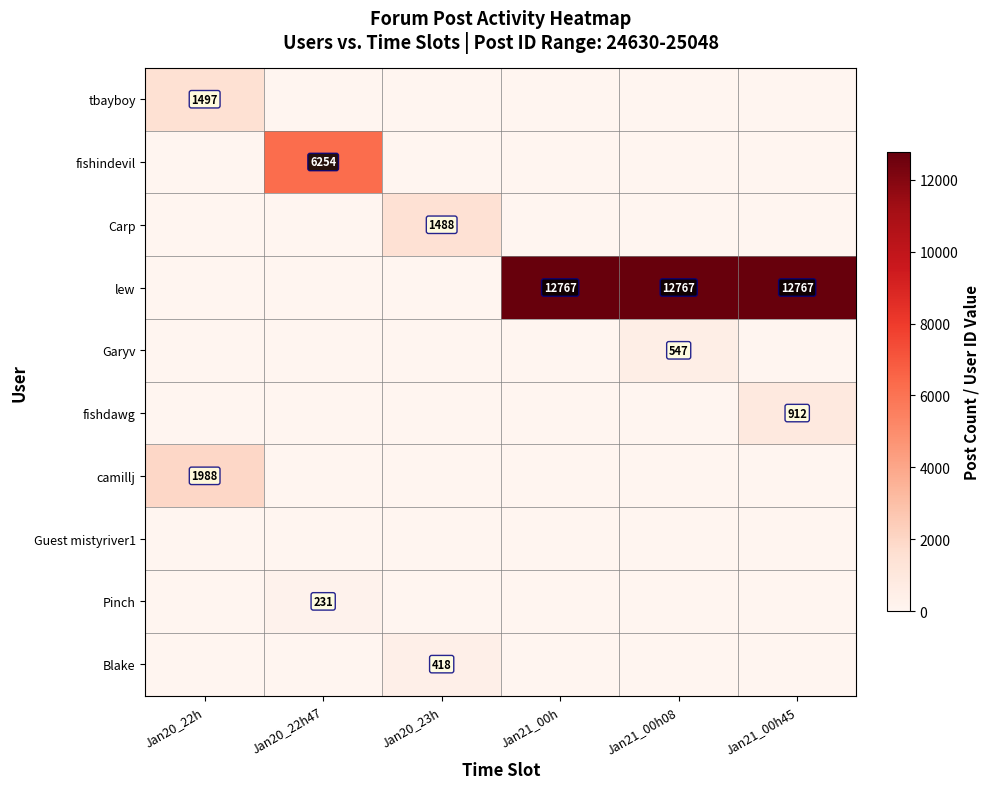

Is it true that lew equals 6310 at Jan21_00h45?

False